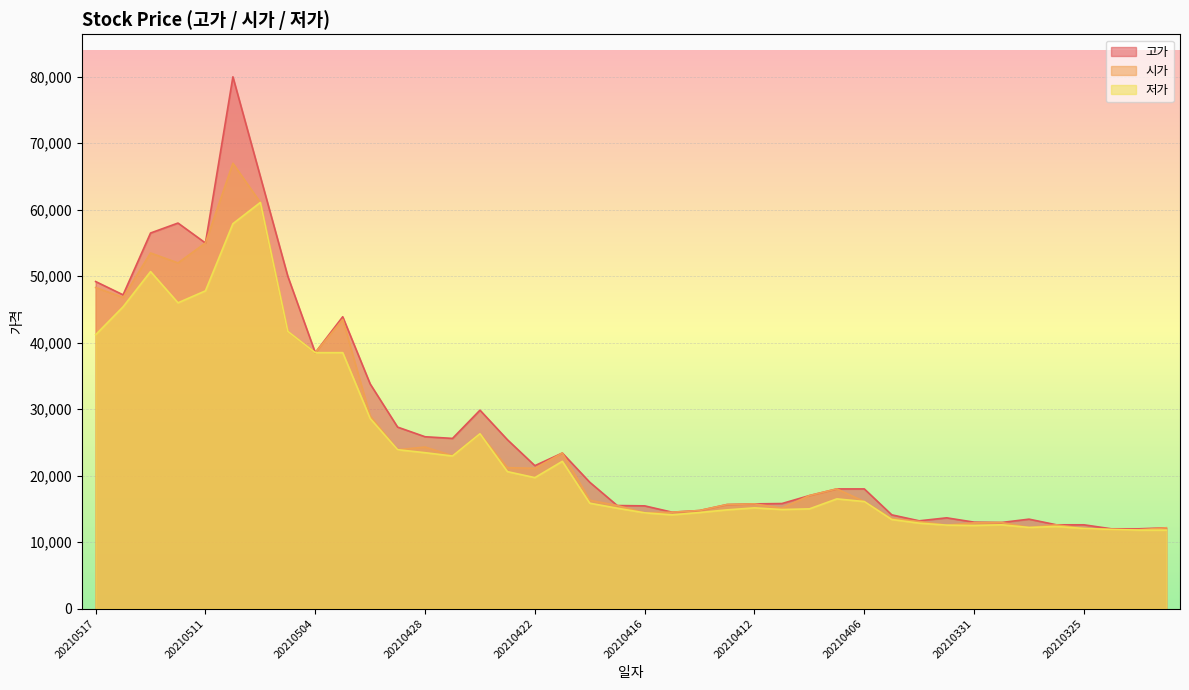

Which has a higher value, 20210510 or 20210406?

20210510